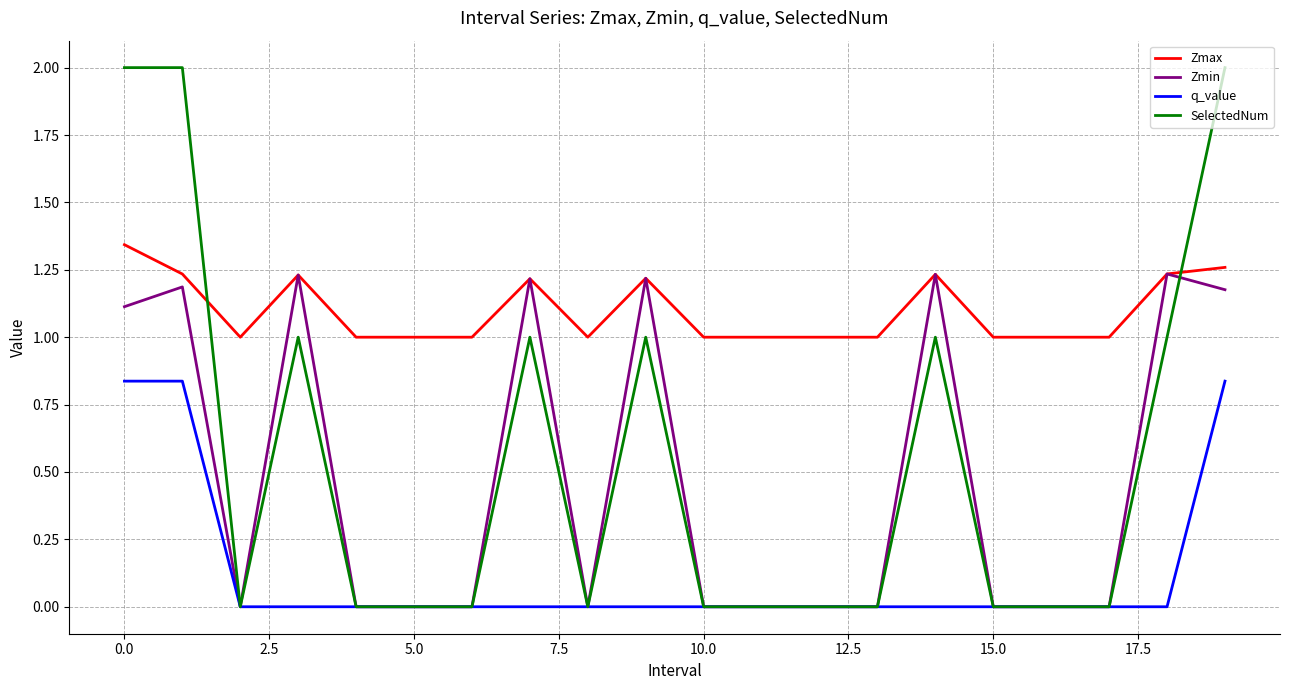

How many q_value values are between 0 and 1?

20